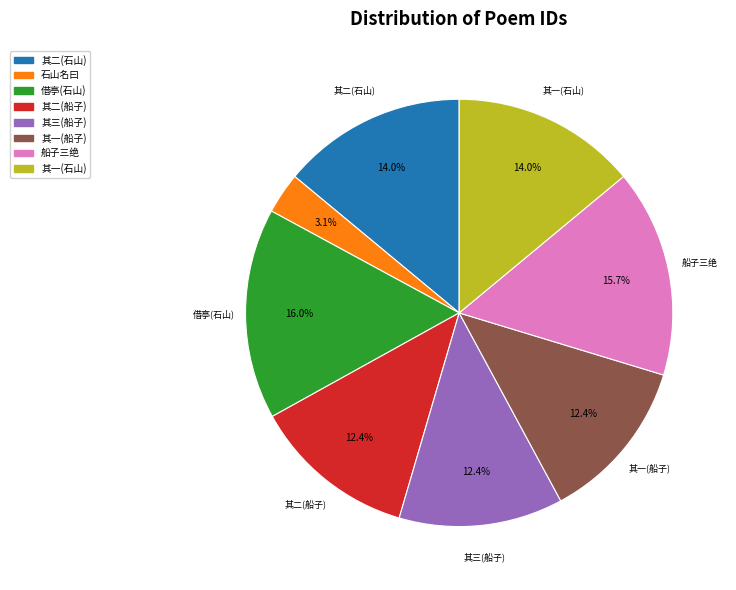

Is there any slice that represents more than half of the pie?

No